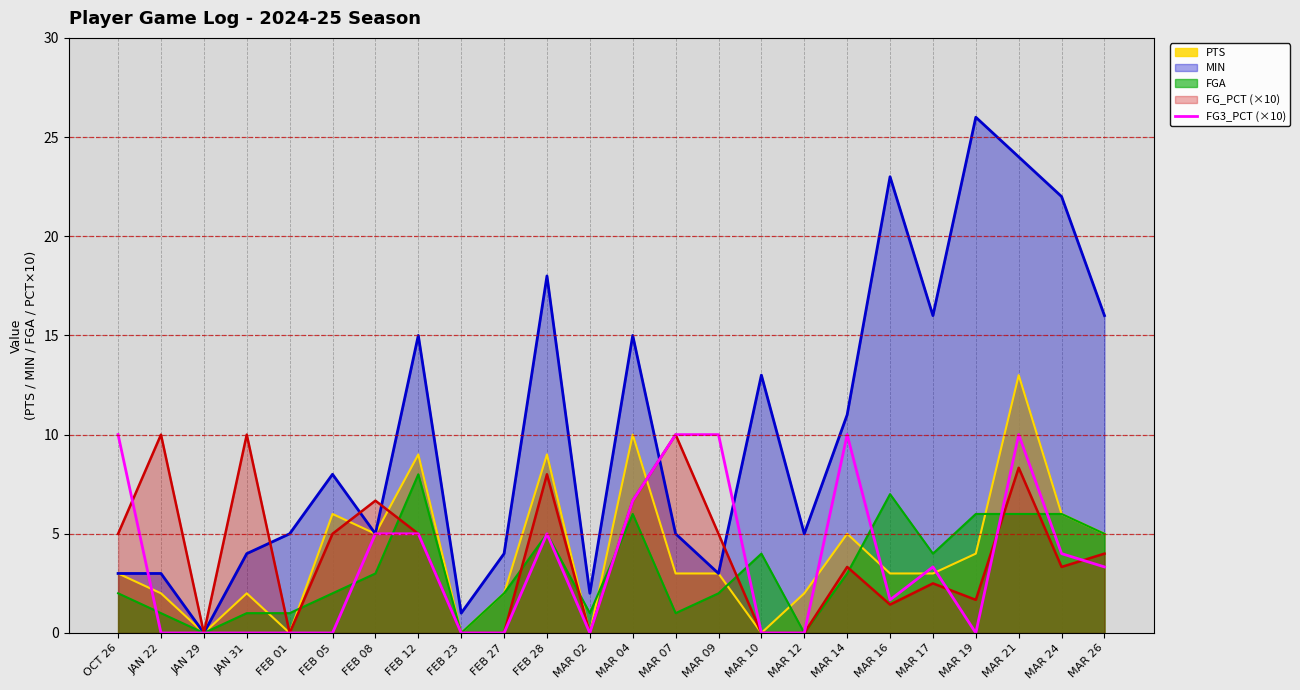

At MAR 21, list the series in order from smallest to largest.

FGA, FG_PCT (×10), FG3_PCT (×10), PTS, MIN